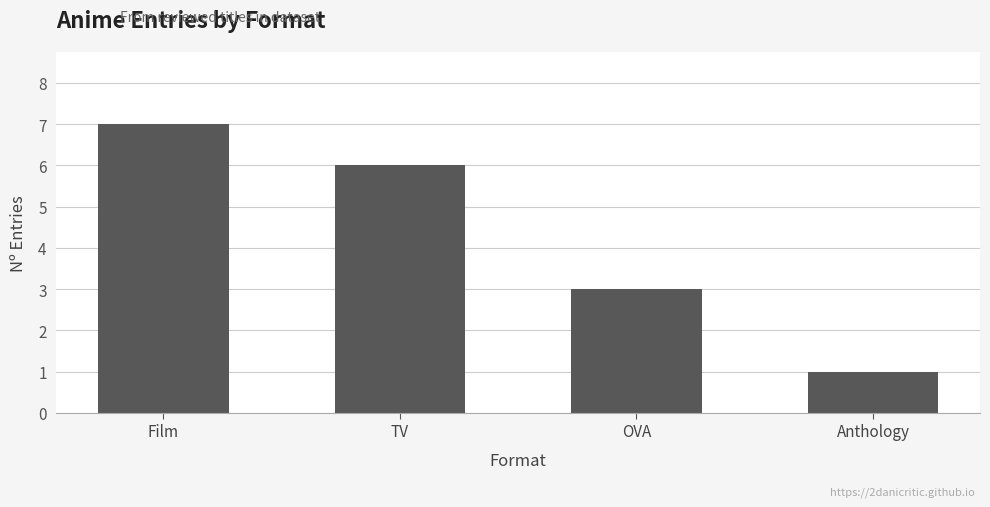

What is the approximate value at Film?

7